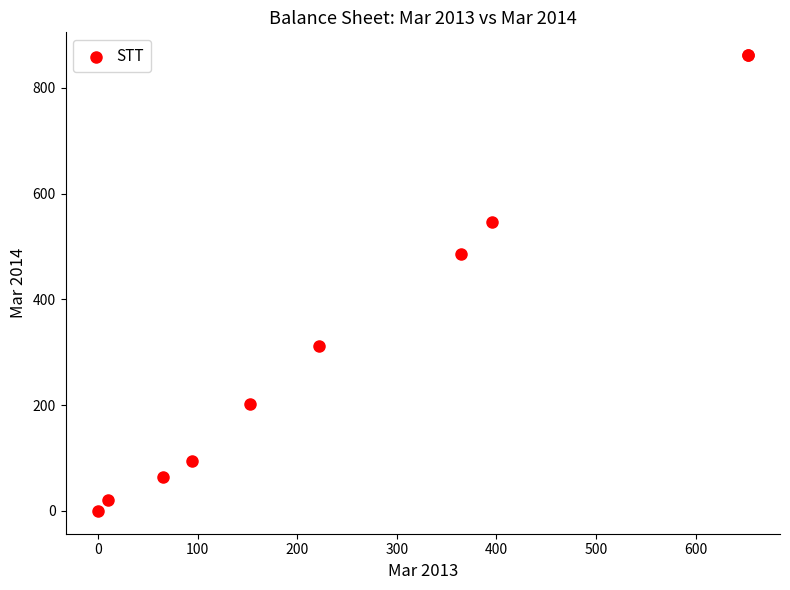

What Y value in the scatter plot is closest to 431?

485